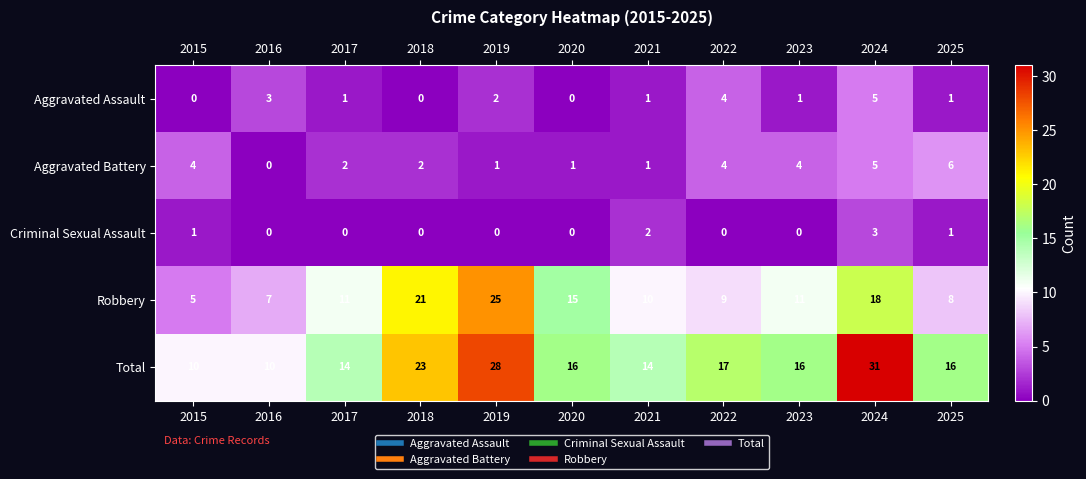

List the series in order of their peak value, lowest first.

Criminal Sexual Assault, Aggravated Assault, Aggravated Battery, Robbery, Total